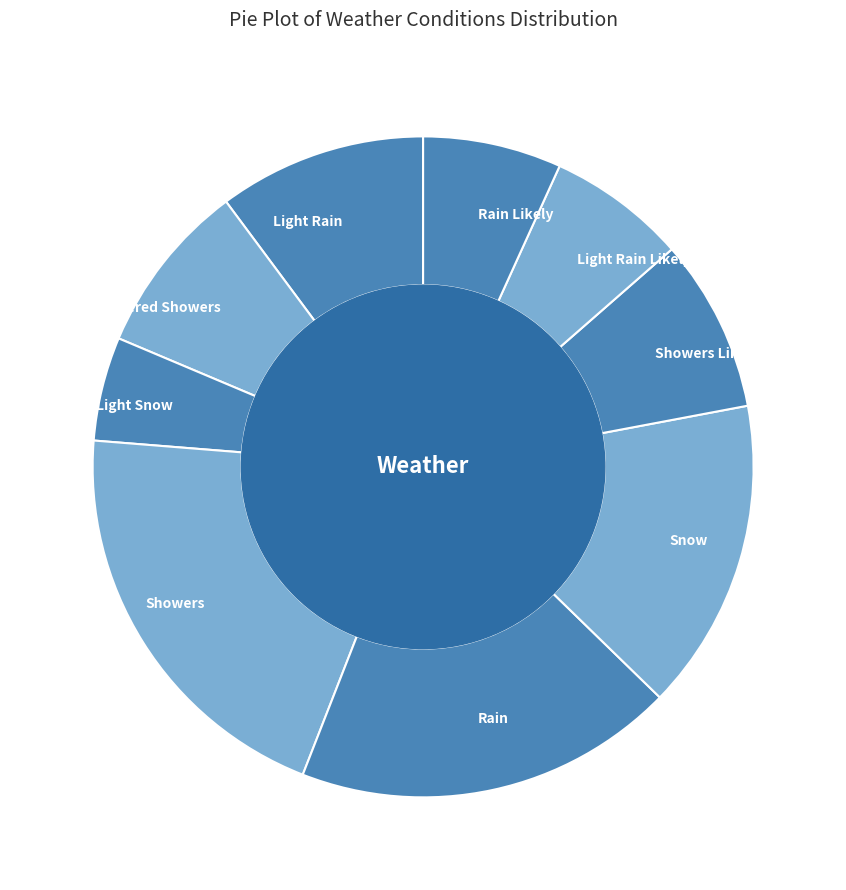

What is the smallest slice in the pie chart?

Light Snow